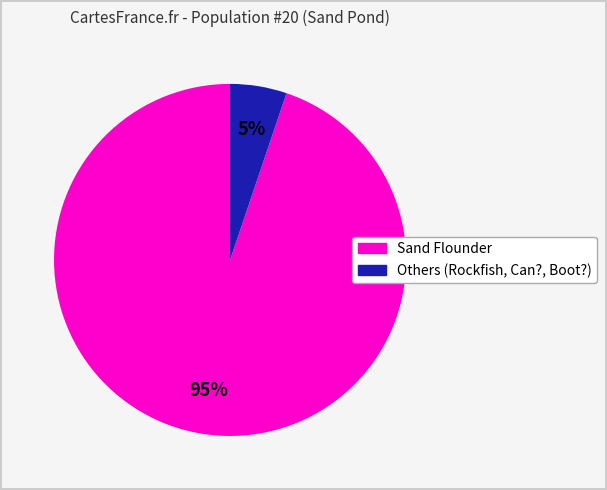

How many segments does this pie chart have?

2